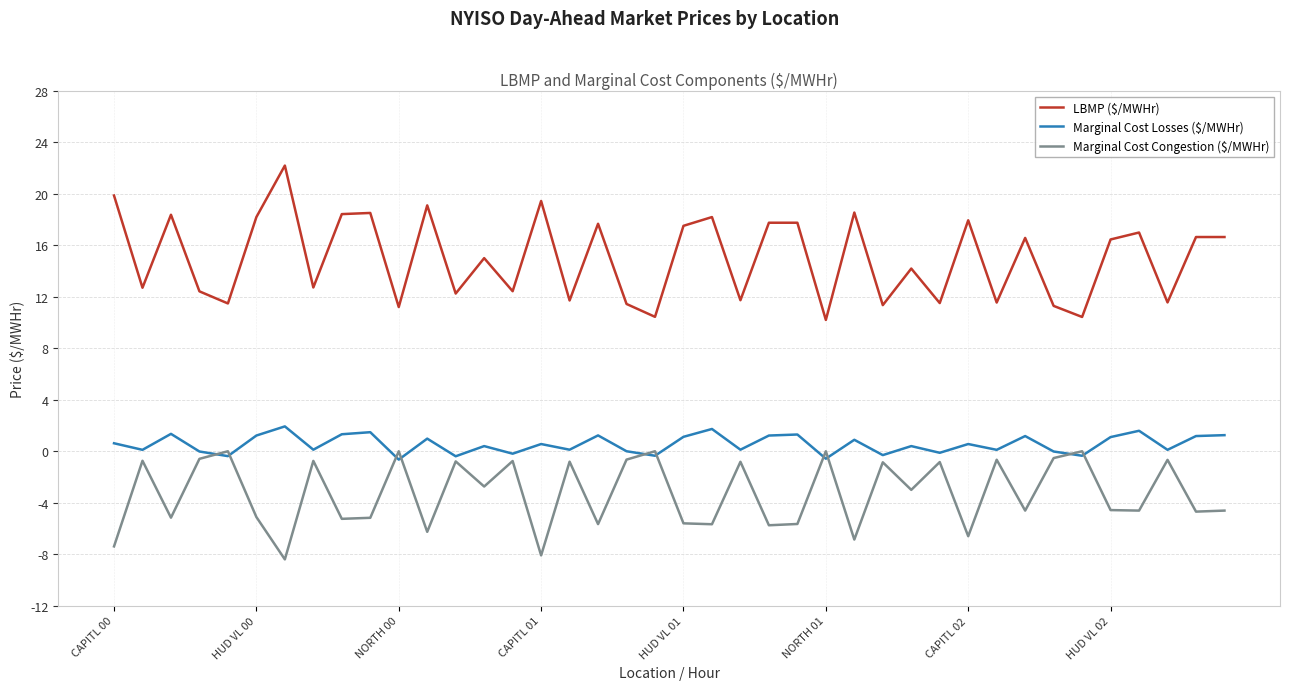

Is this an area chart (filled region under the line)?

No